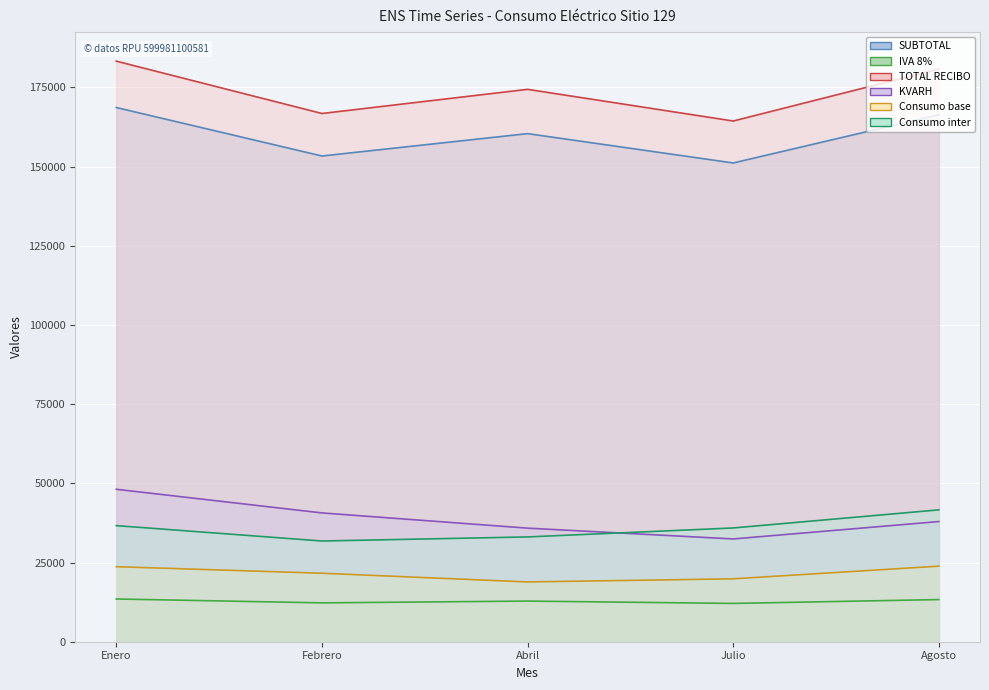

Is the value of IVA 8% at Enero greater than the value of TOTAL RECIBO at Abril?

No